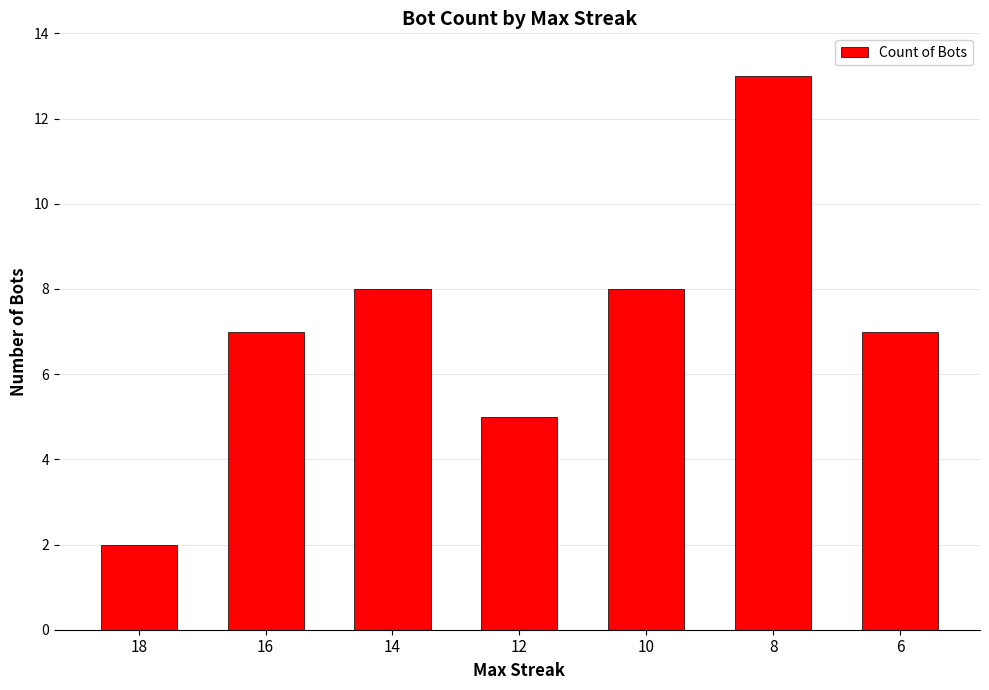

What is the value of the 1st bar from the left?

2